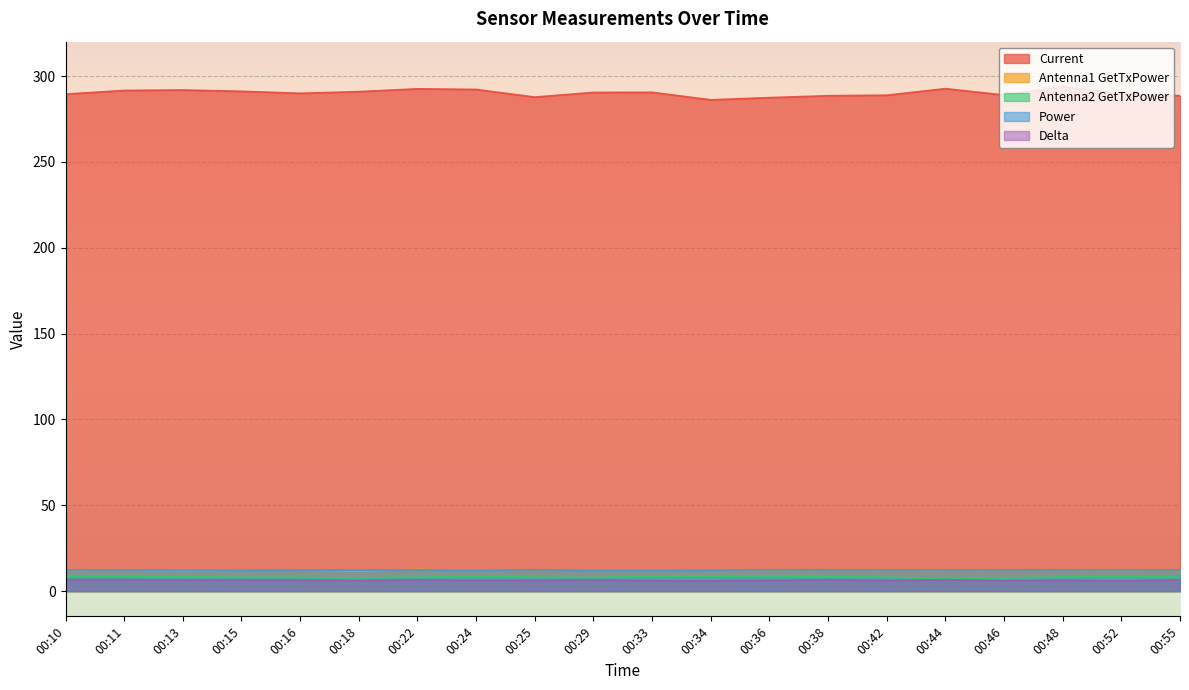

What is the minimum value shown in the chart?

5.9